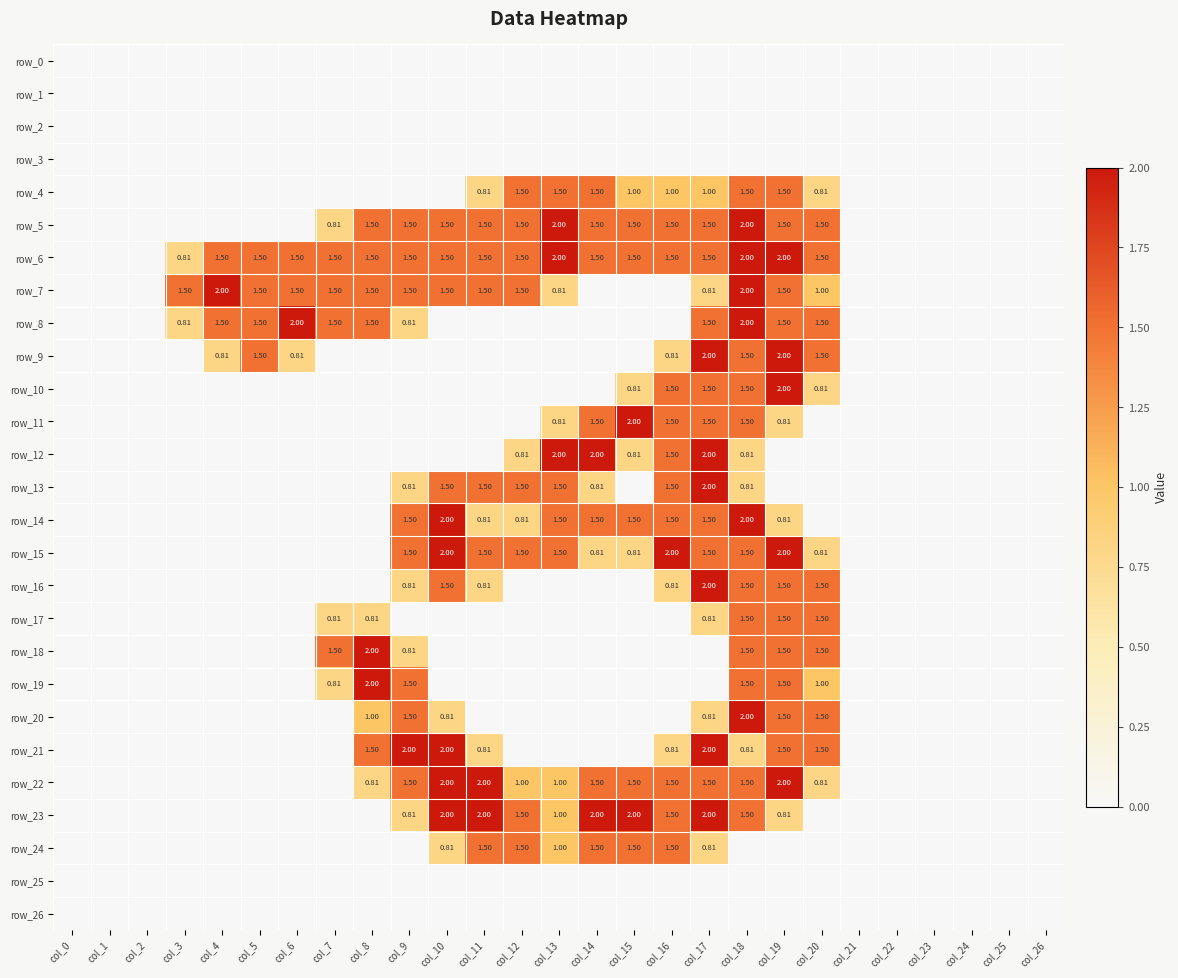

How many data points does each series have?

27